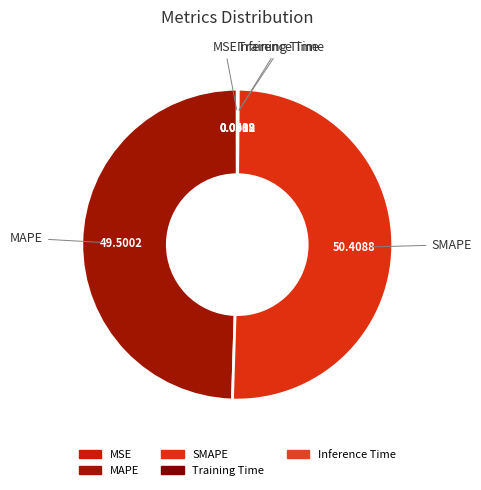

Which category has the biggest portion of the pie?

SMAPE